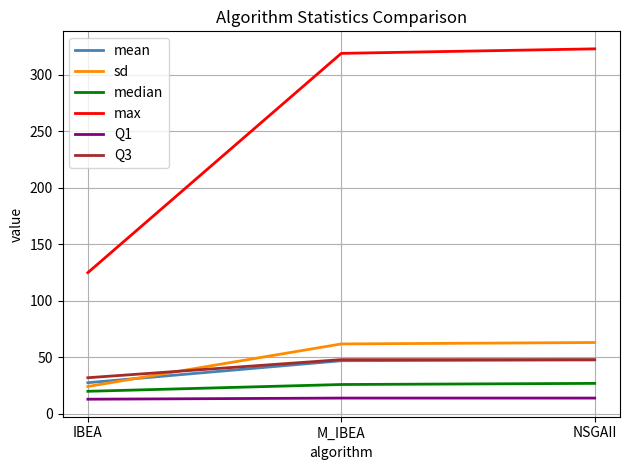

What is the spread (max minus min) of values at NSGAII?

309.0